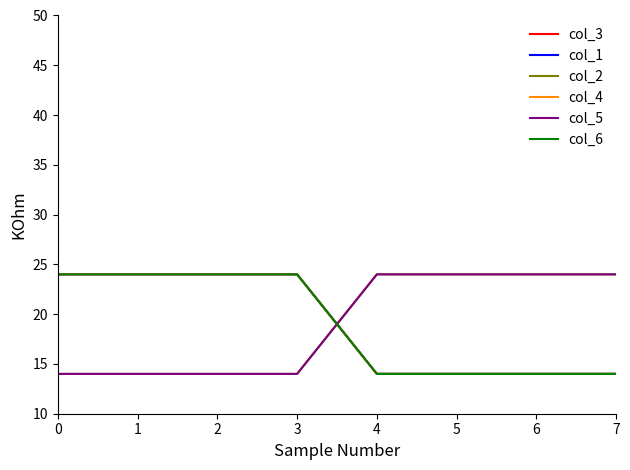

What are all the series names shown in the legend?

col_3, col_1, col_2, col_4, col_5, col_6